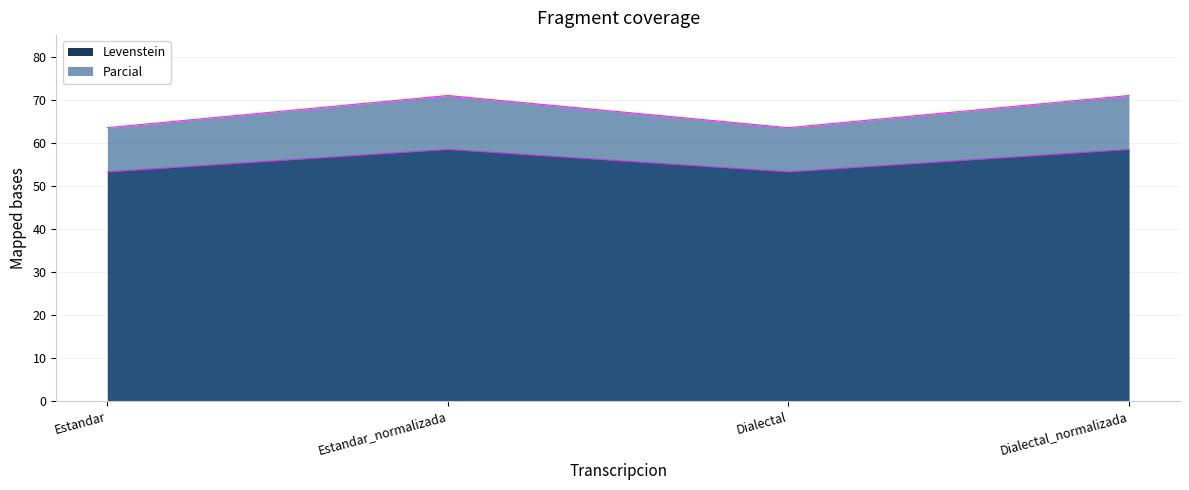

True or false: Levenstein and Parcial cross at least once.

False